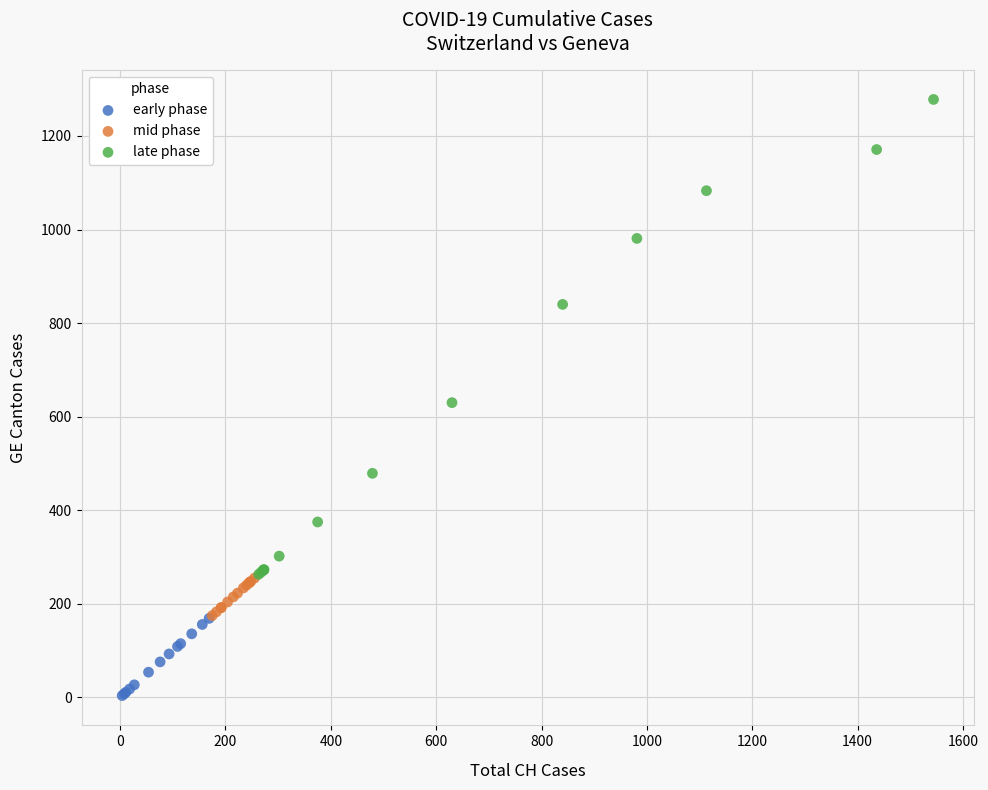

Which series has the largest Y range (max minus min)?

late phase